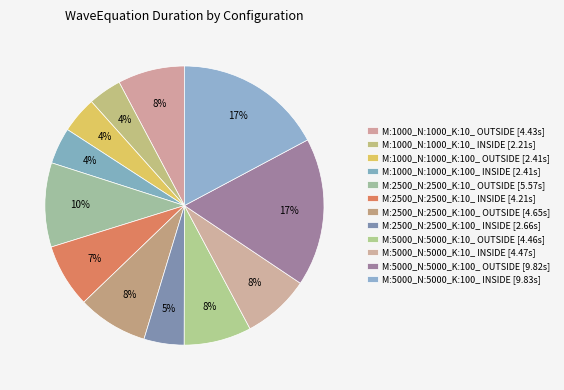

How many segments does this pie chart have?

12